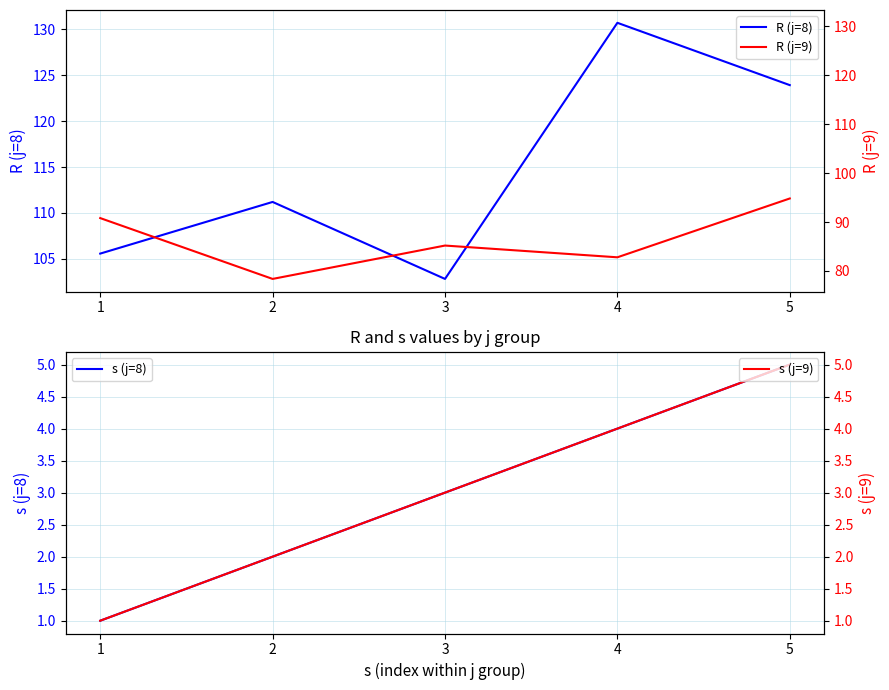

Count the number of data series in this chart.

4